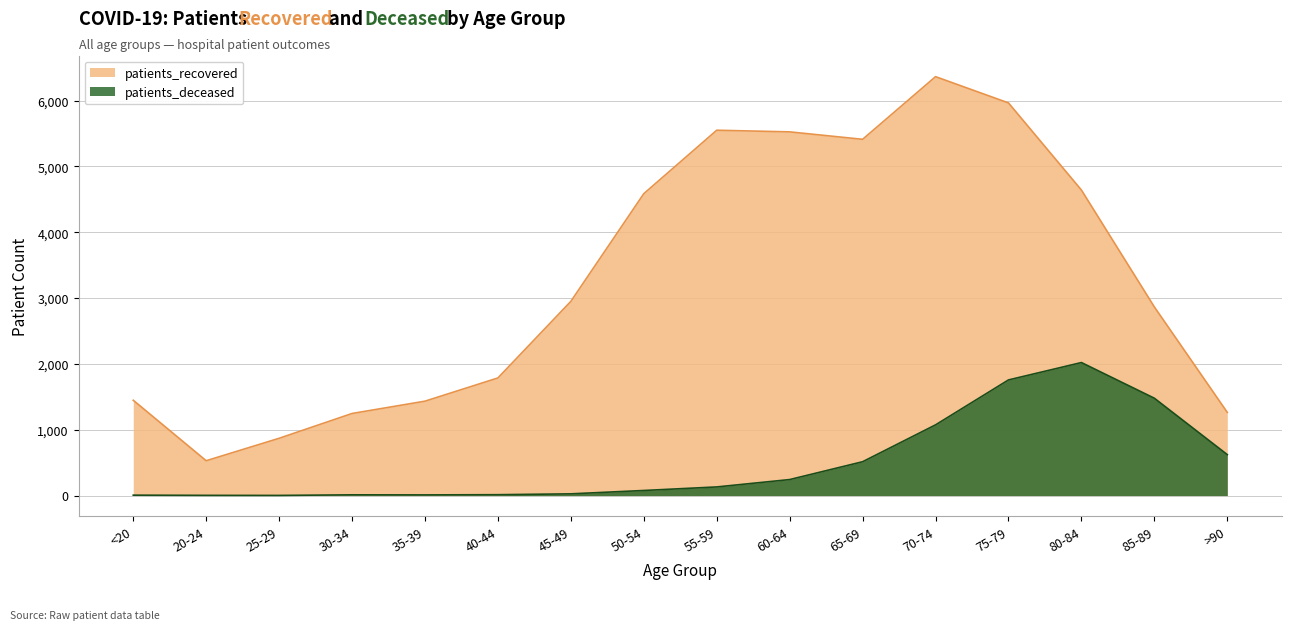

How many values in the patients_deceased series are below 131?

8